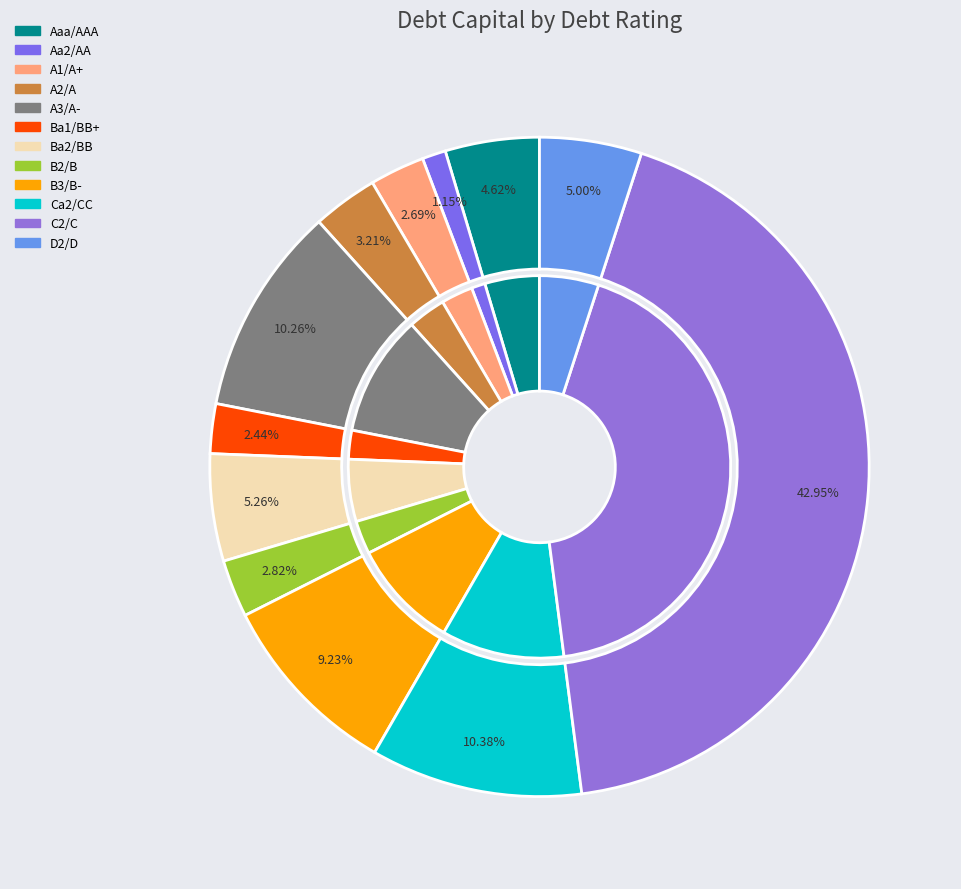

What percentage is the D2/D slice, to the nearest percent?

5%